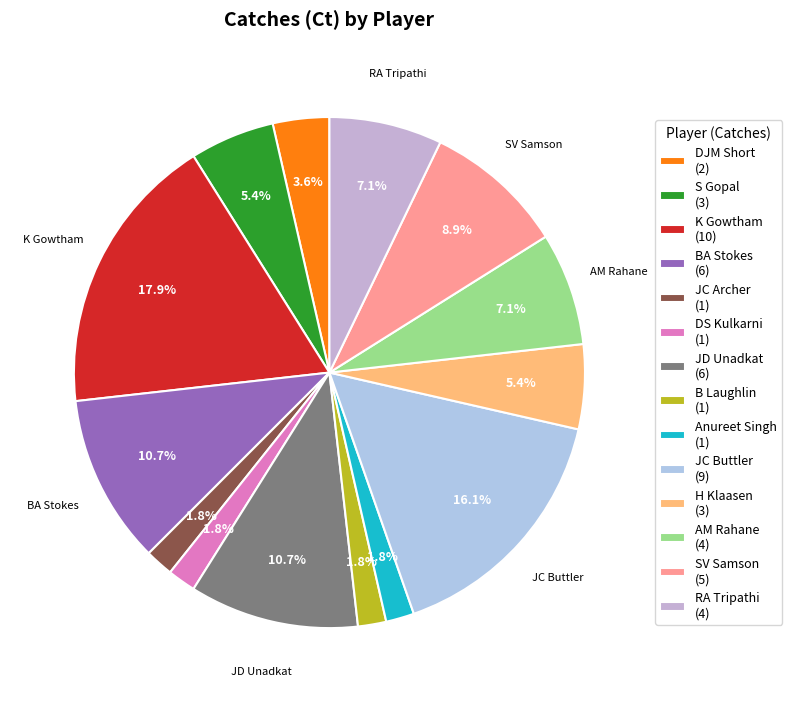

How many slices are in this pie chart?

14